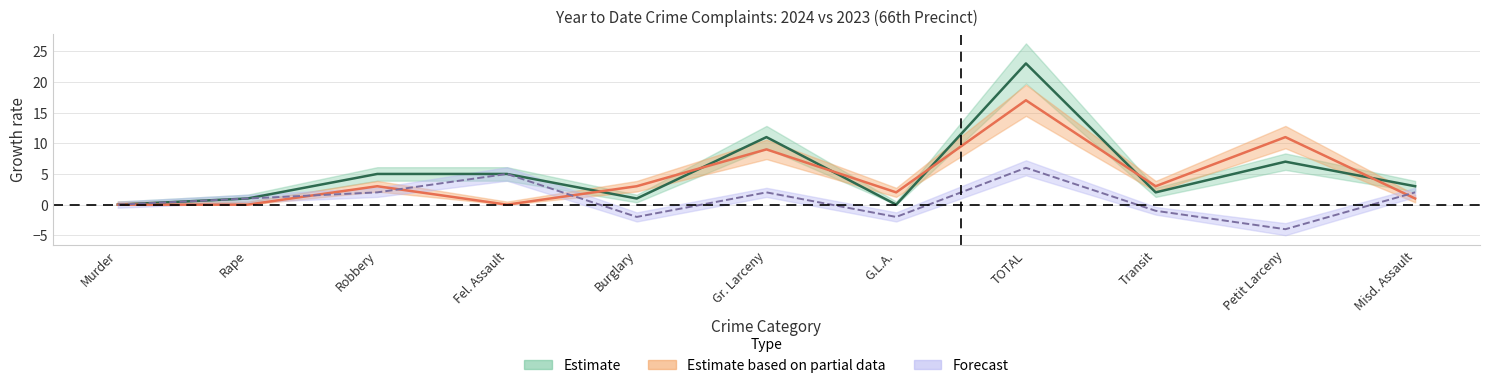

True or false: 2023 has more than 0 points higher than both neighbors.

True